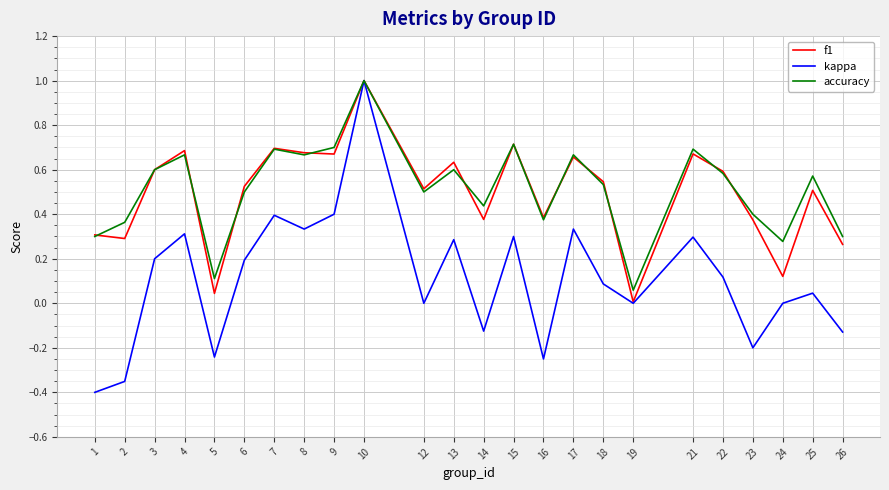

The value of accuracy at 18 is 0.8. True or false?

False